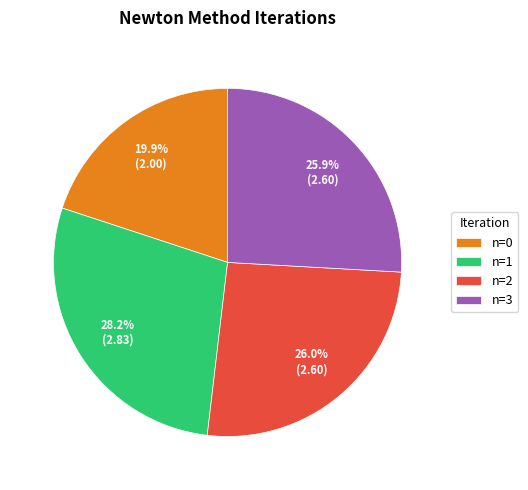

Does any single category account for the majority?

No